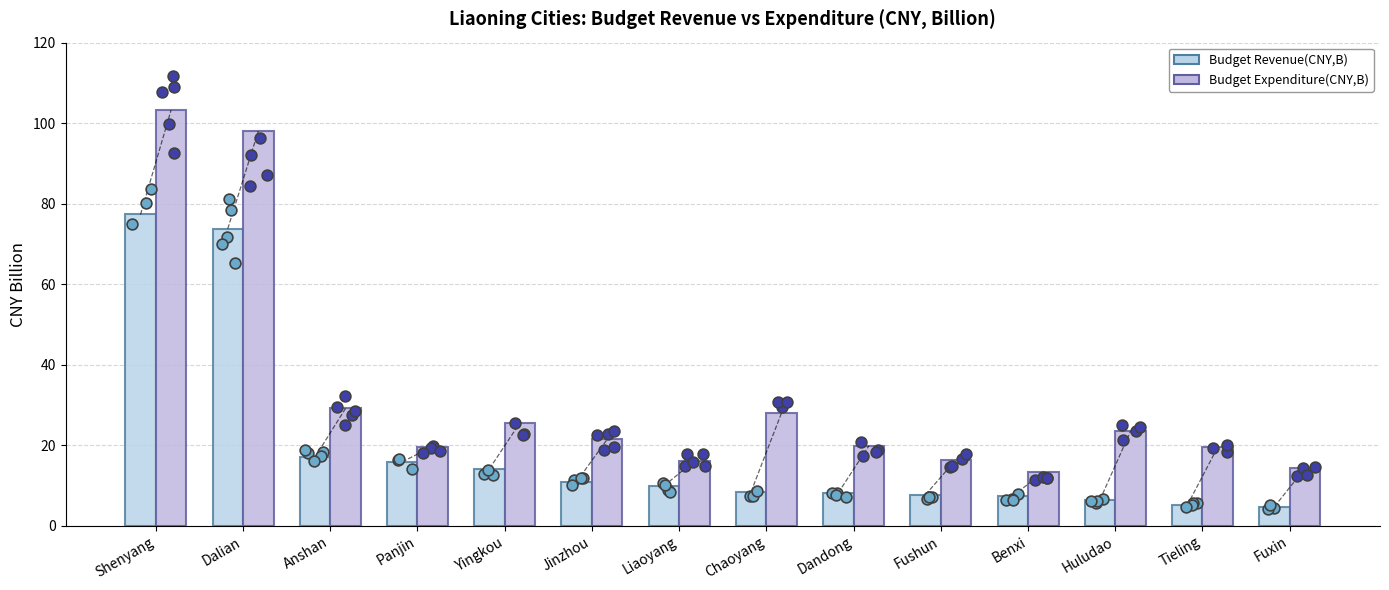

What are all the series names shown in the legend?

Budget Revenue(CNY,B), Budget Expenditure(CNY,B)